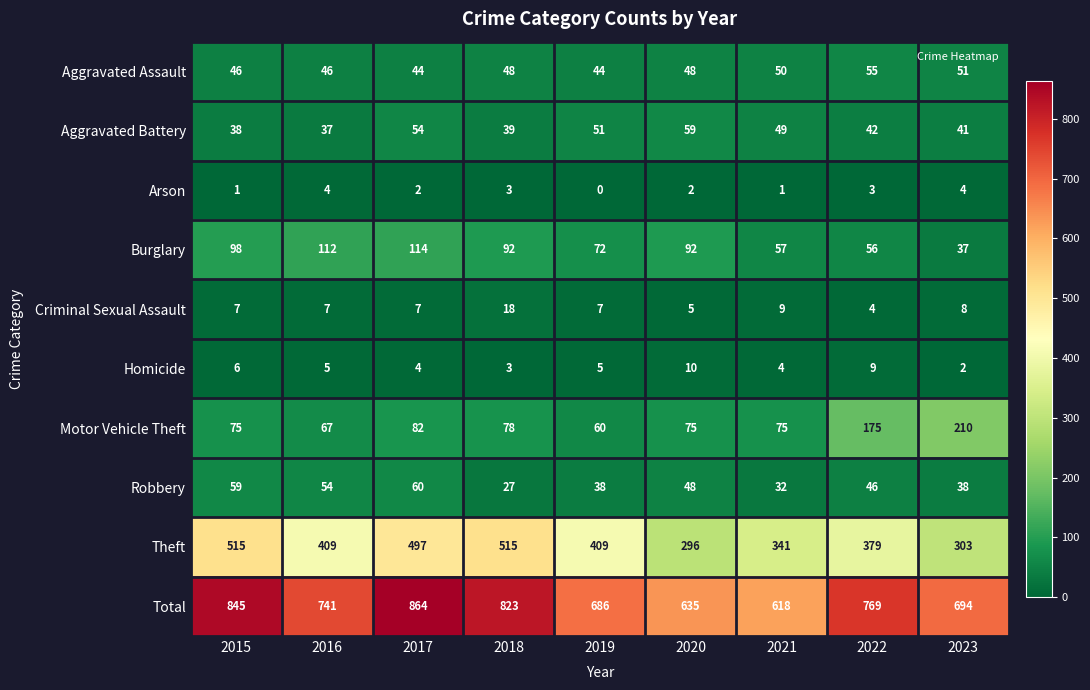

At how many categories does at least one series exceed 195?

9